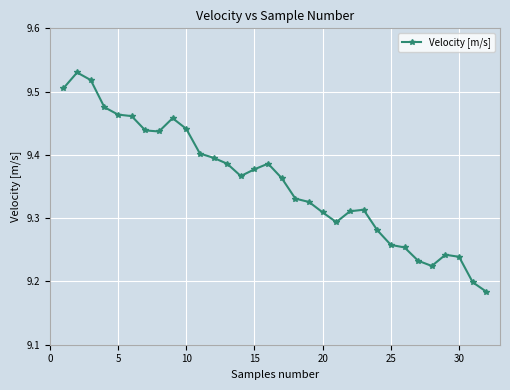

How many values are between 9 and 10?

32